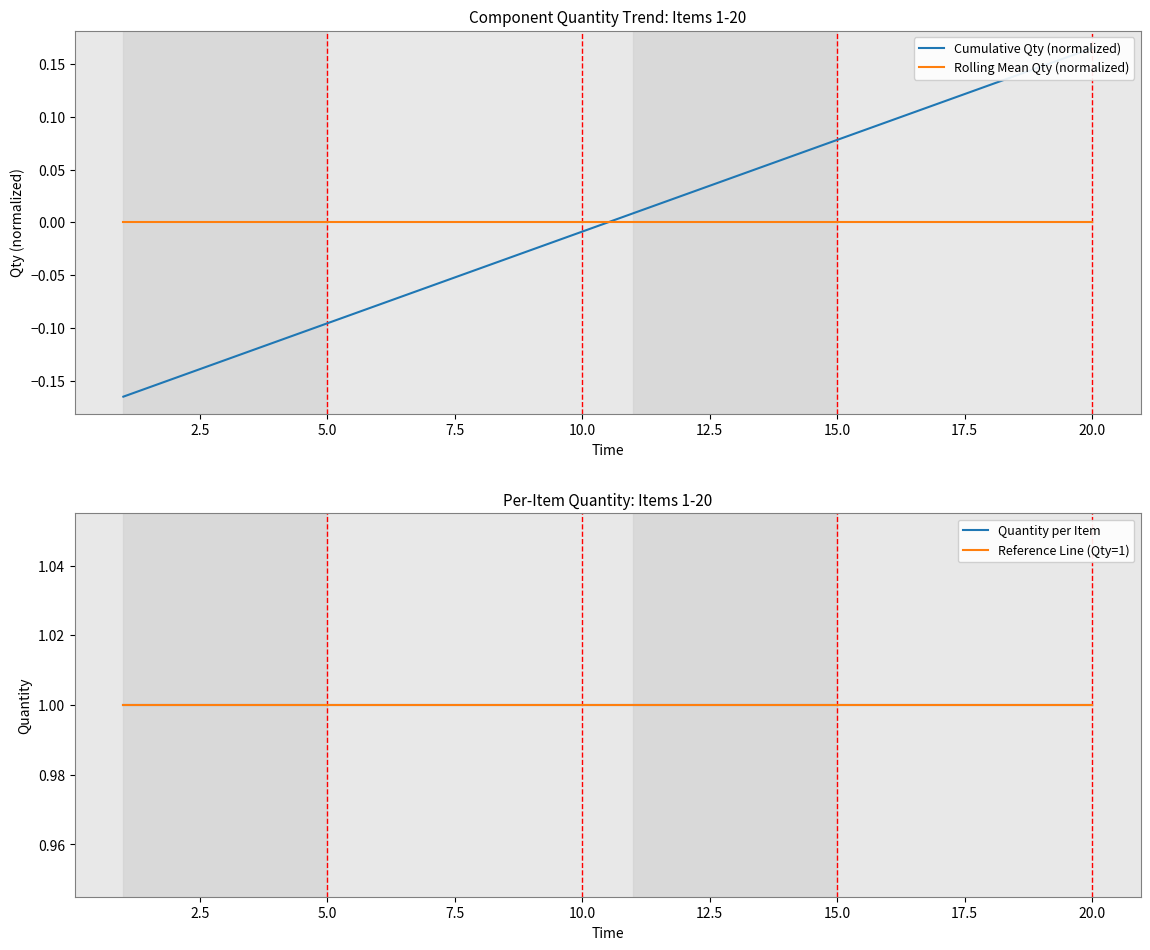

True or false: Cumulative Qty (normalized) has a value of -0.1 at 5.0.

False